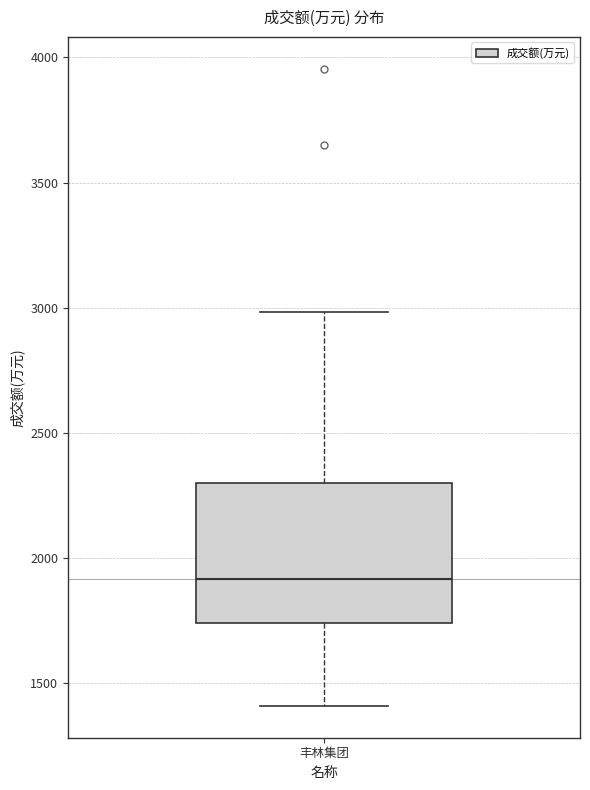

Where is the lower edge of the box for 丰林集团 on the y-axis? The values are not printed on the chart, so give them approximately, as read against the axis.

1750